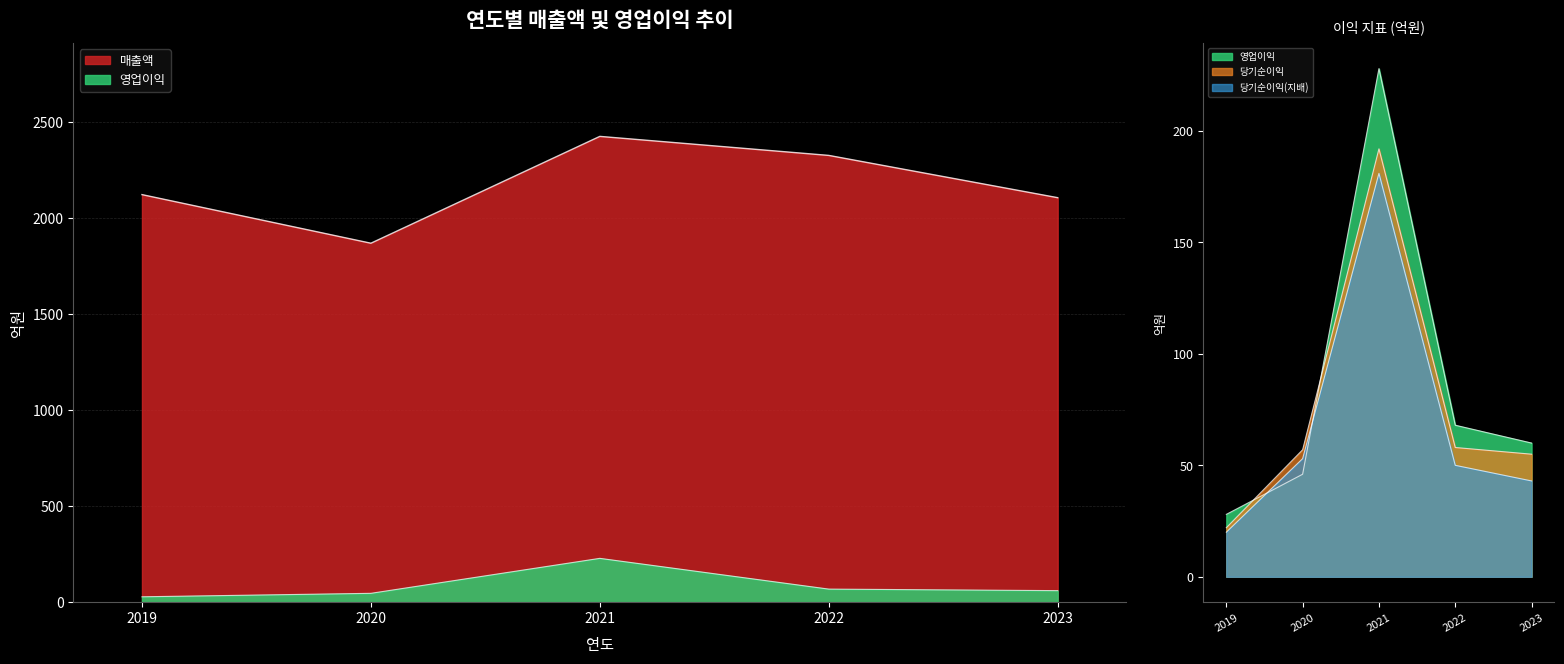

True or false: 매출액 and 당기순이익 intersect in this chart.

False